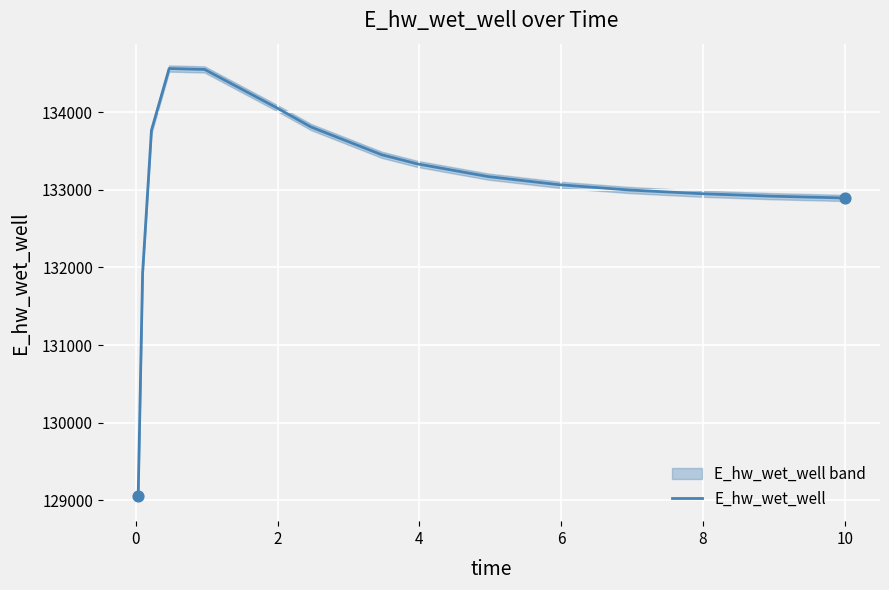

What is the lowest value of the E_hw_wet_well series?

129047.2